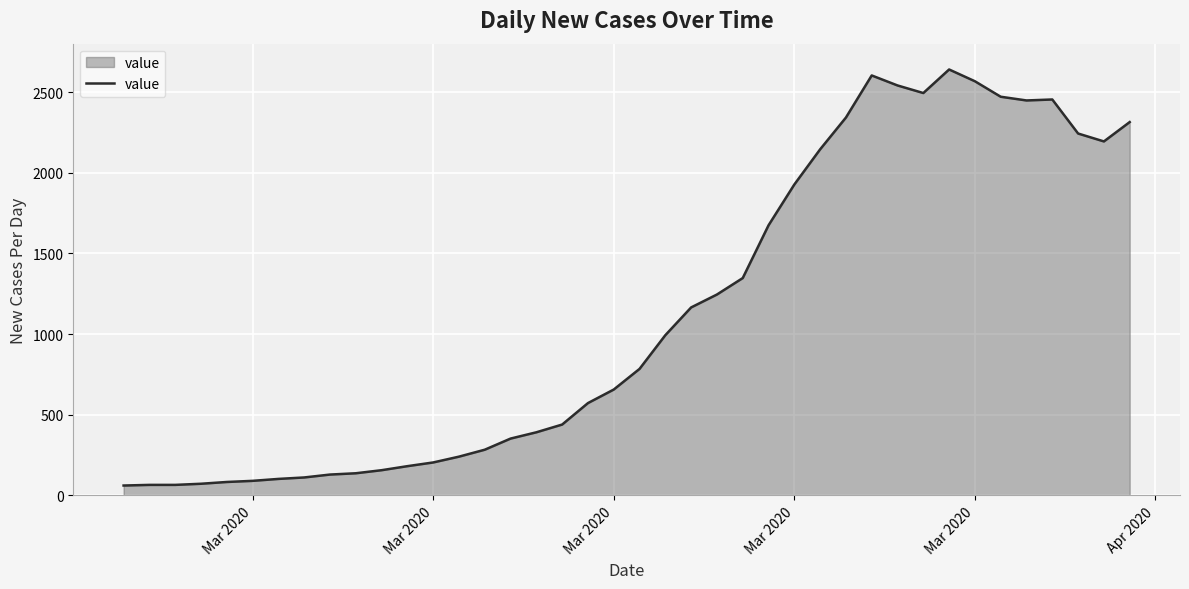

What is the minimum value shown in the chart?

61